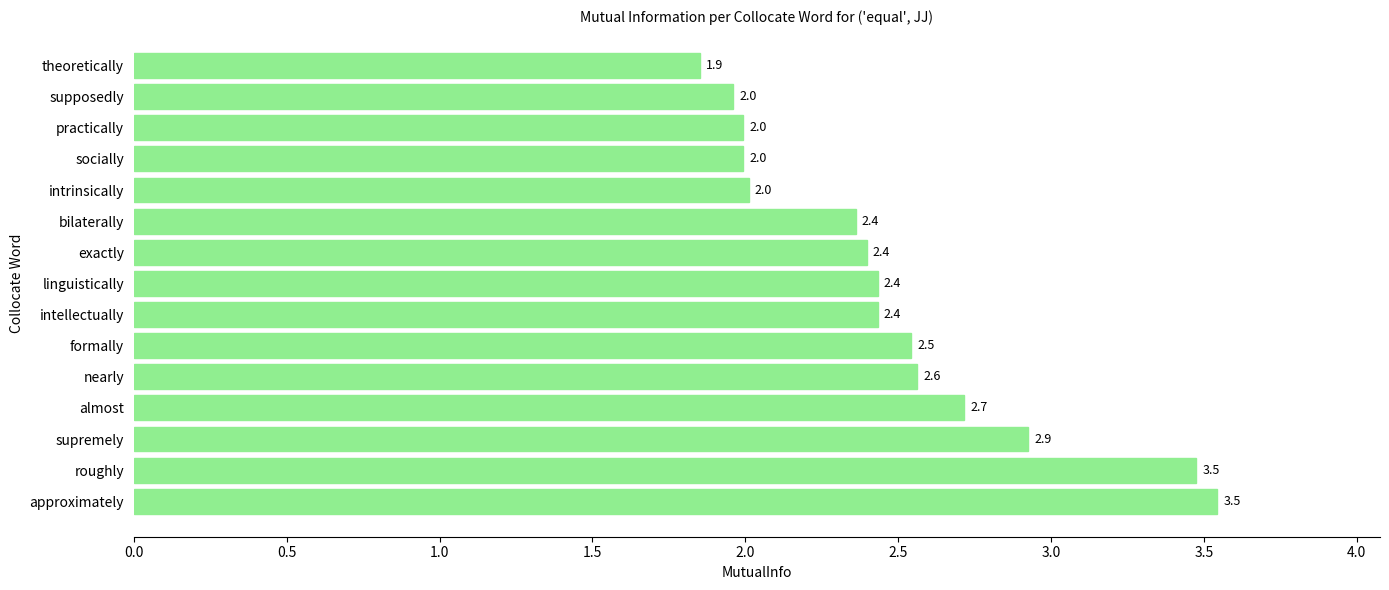

Which label corresponds to the smallest value in the chart?

theoretically